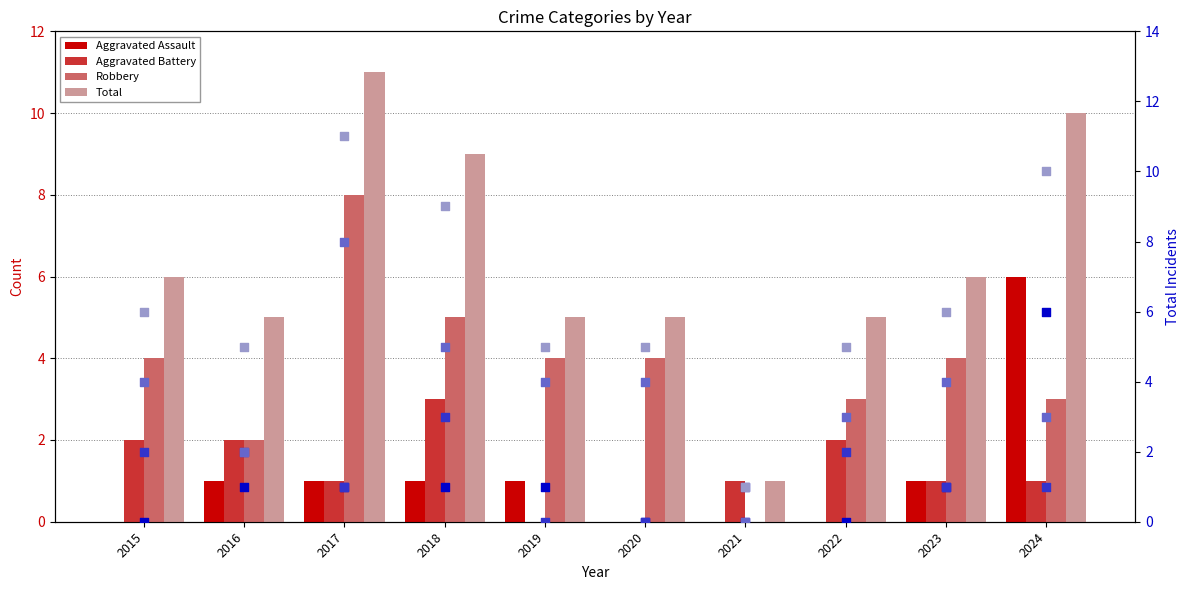

Which series has the largest Y range (max minus min)?

Total